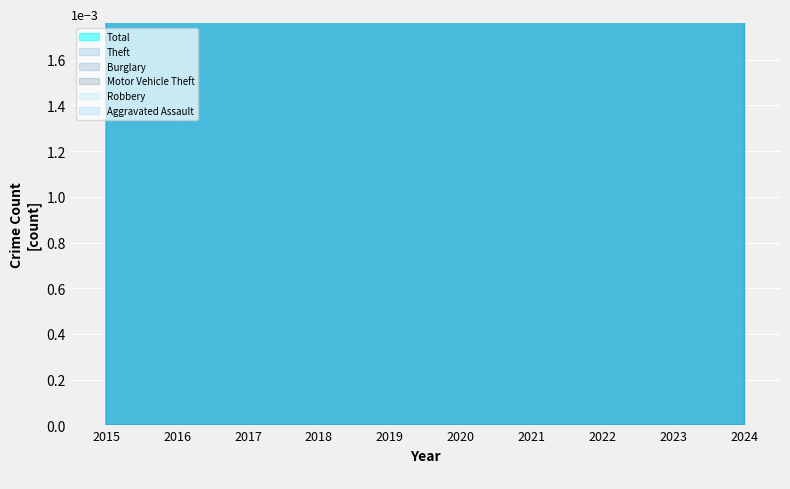

Where is the first local minimum for Burglary?

2021